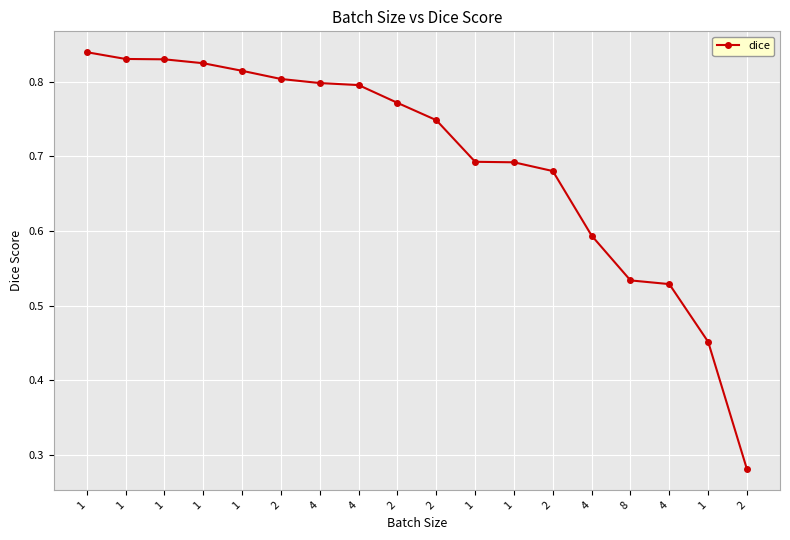

What is the label of the 6th point from the right?

2